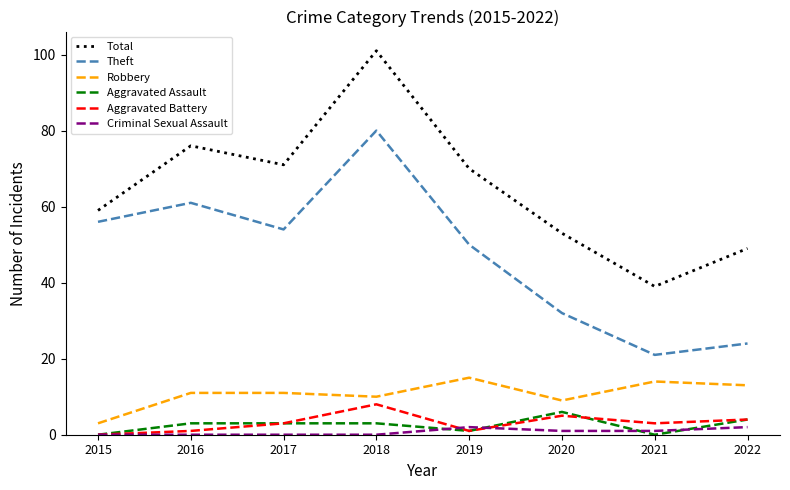

What is the maximum value shown in the chart?

101